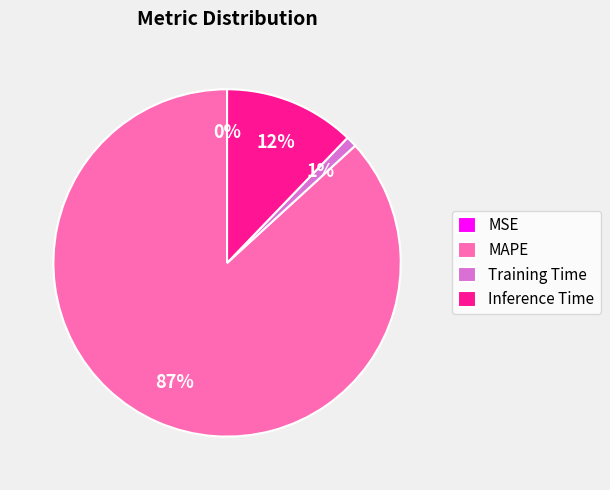

The MAPE slice represents 87% of the pie. True or false?

True